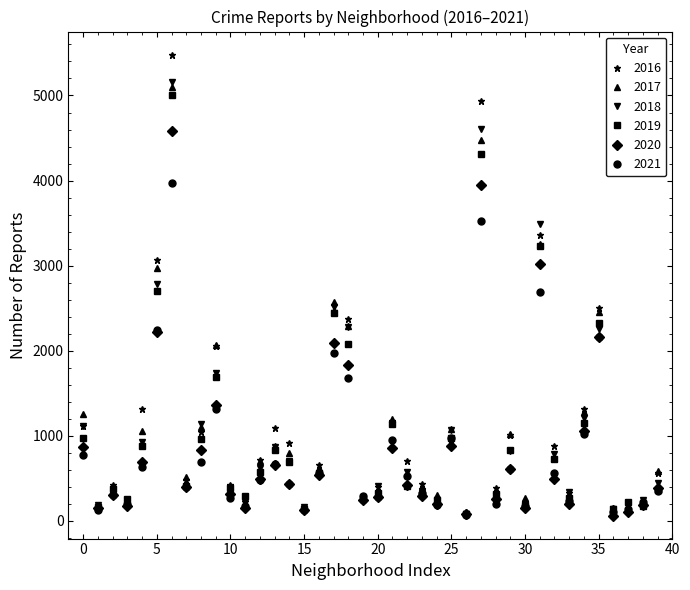

Which series has the widest spread of values?

2016